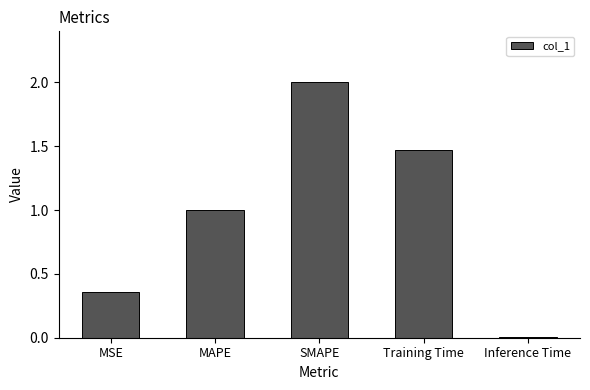

What is the sum of all values?

4.8